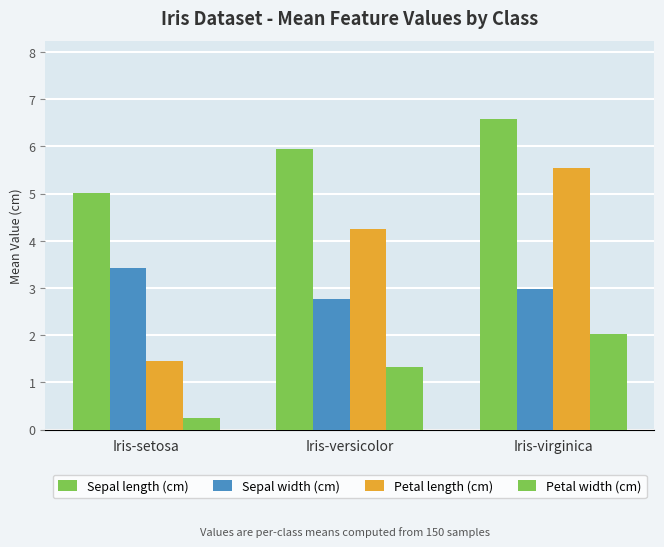

How many bars are there in each group?

4